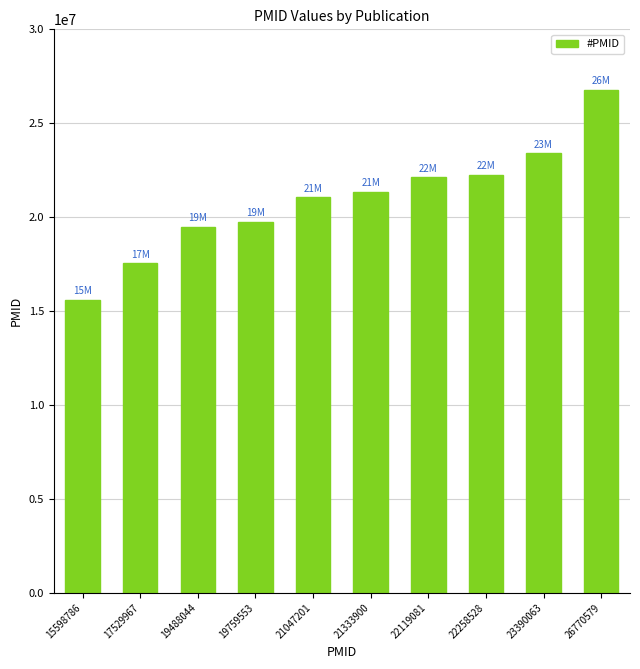

Approximately how many times larger is the value at 22258528 compared to 15598786?

1.4